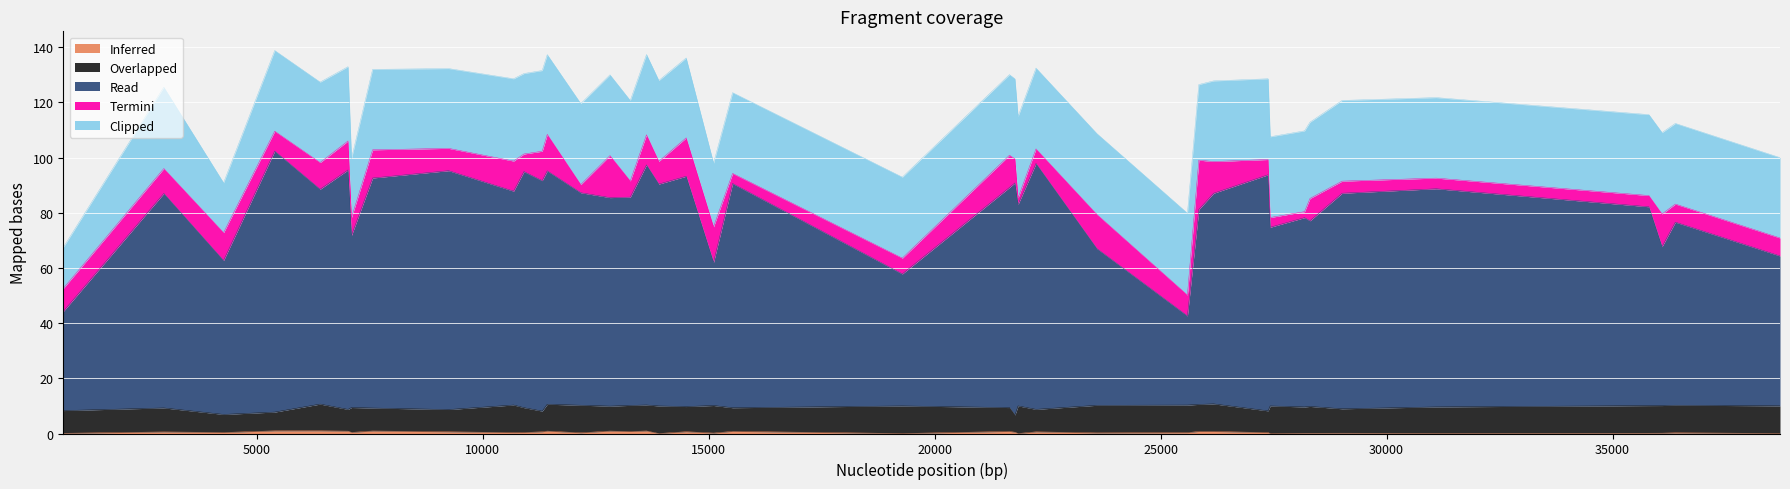

What is the total value across all series at 5395?

138.8